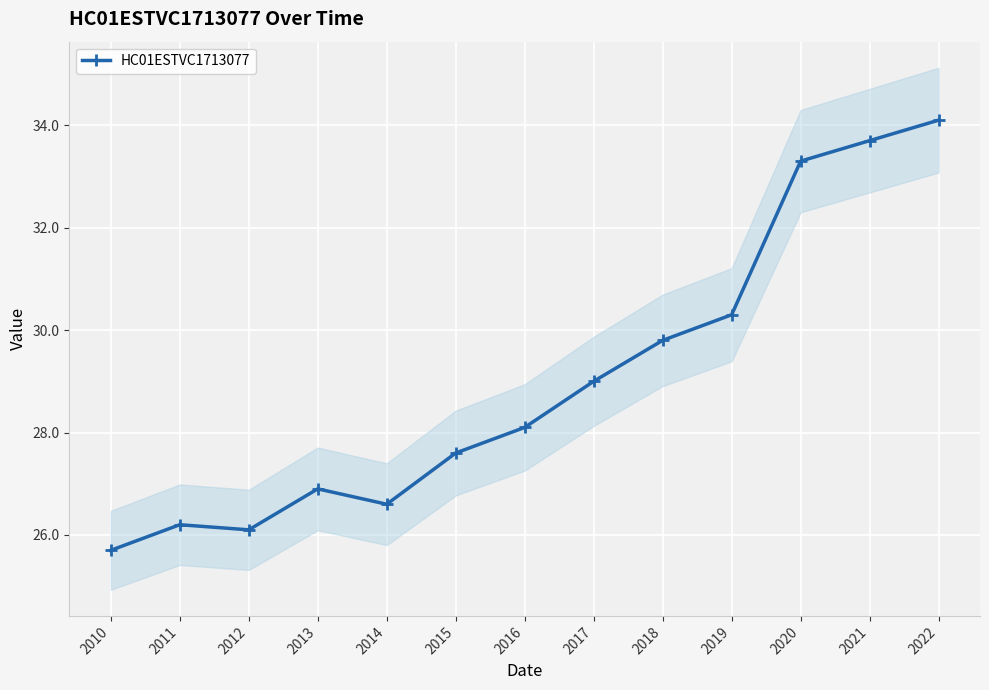

List the labels in order of value, largest first.

2022, 2021, 2020, 2019, 2018, 2017, 2016, 2015, 2013, 2014, 2011, 2012, 2010